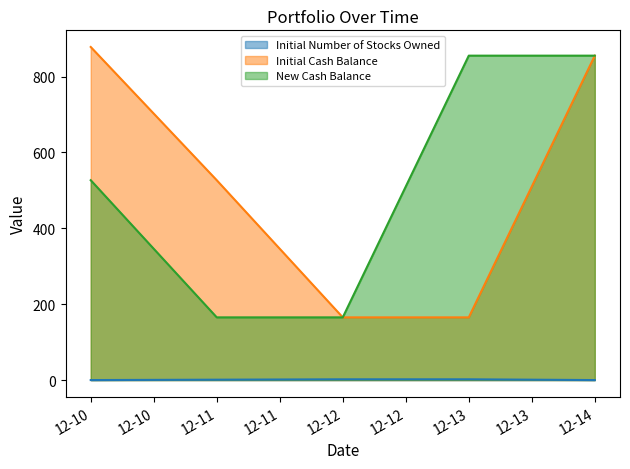

Reading left to right, list all the values displayed in this chart.

Initial Number of Stocks Owned: 0.0	1.0	2.0	2.0	0.0
Initial Cash Balance: 878.0	526.8	165.3	165.3	855.2
New Cash Balance: 526.8	165.3	165.3	855.2	855.2